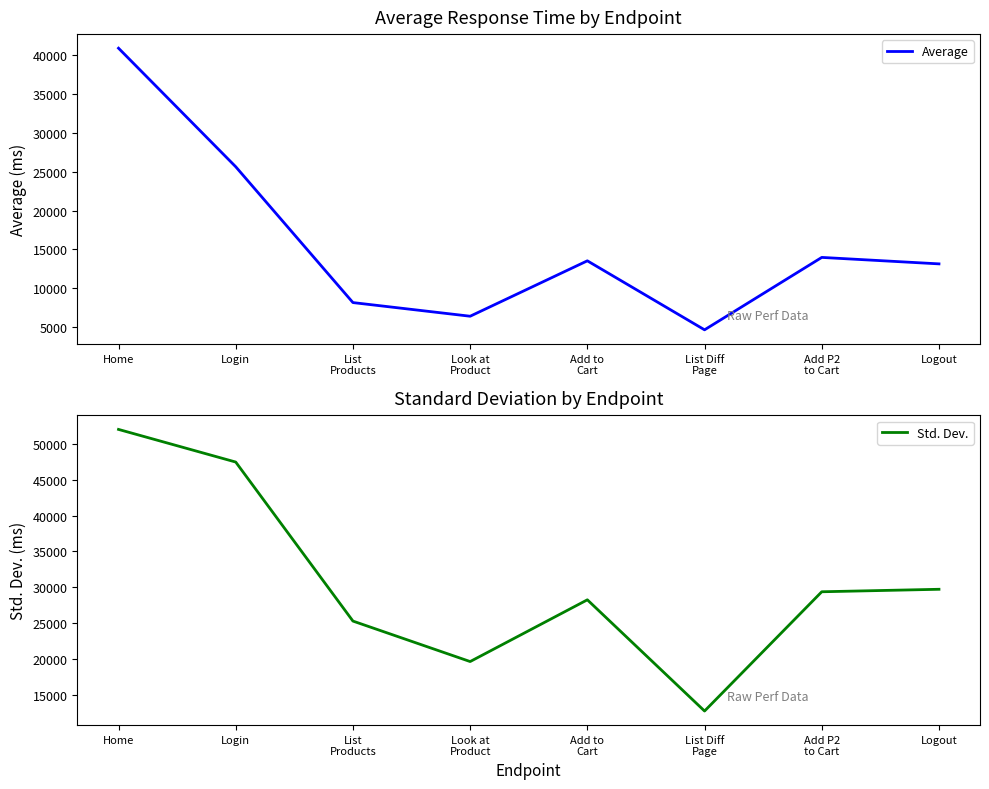

Between Add to
Cart and Home, which is larger?

Home